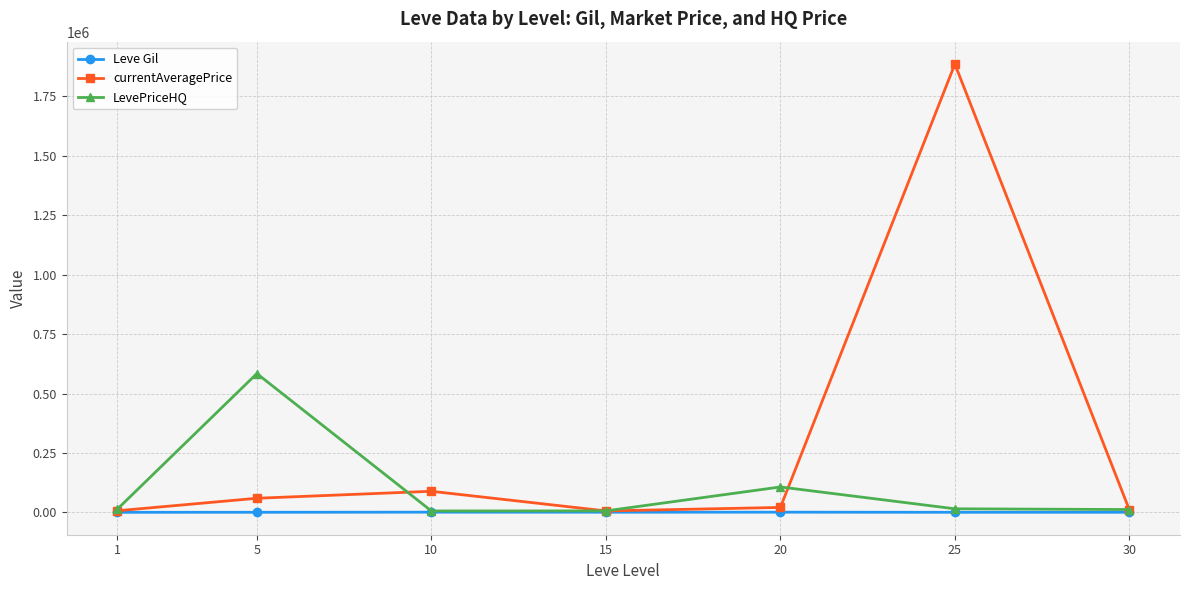

How many interior local valleys does the currentAveragePrice series have?

1